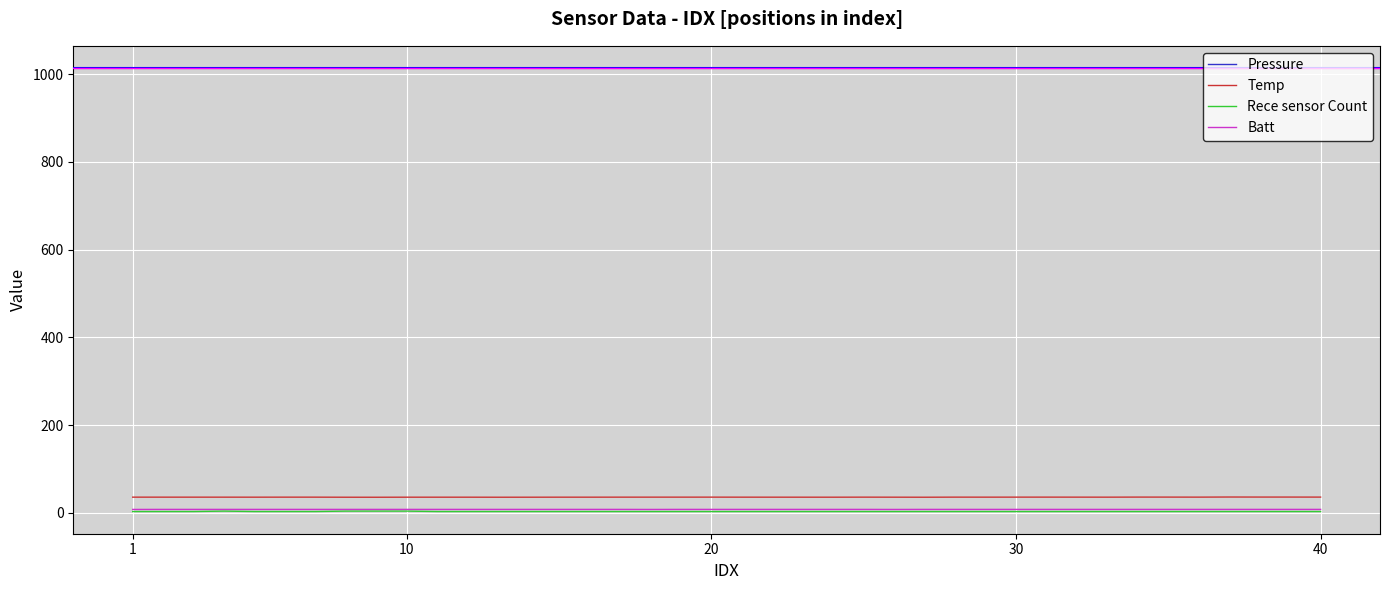

Which series has the largest total across all categories?

Pressure